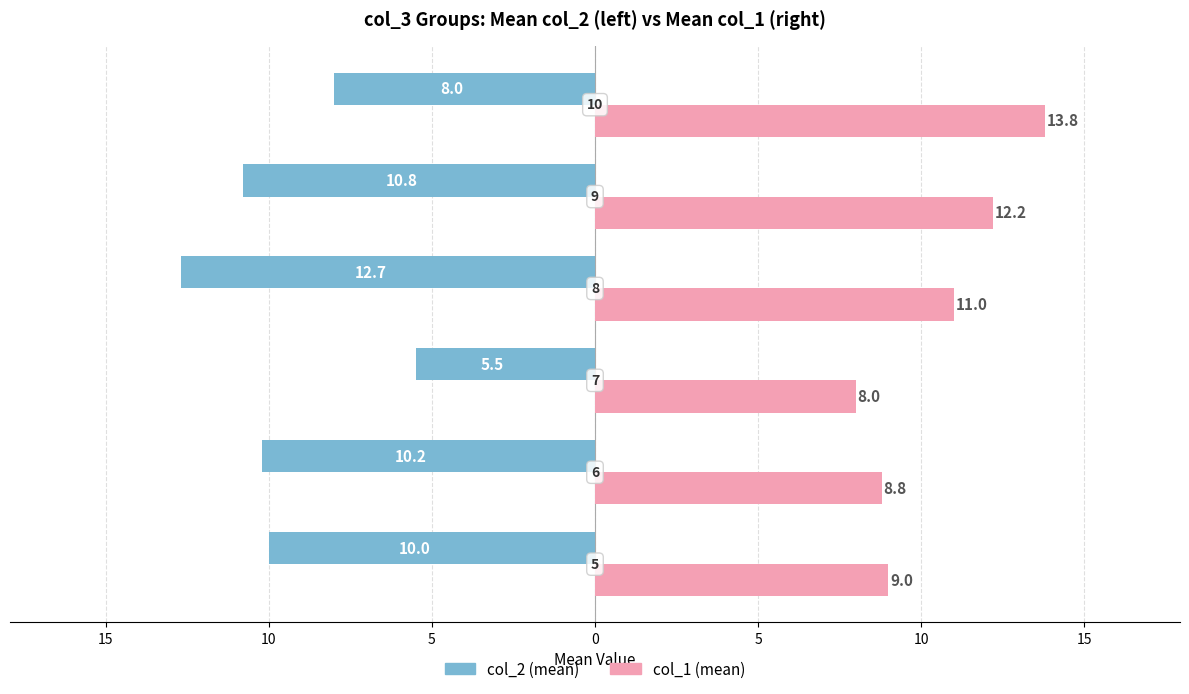

At how many categories does at least one series exceed 0?

6